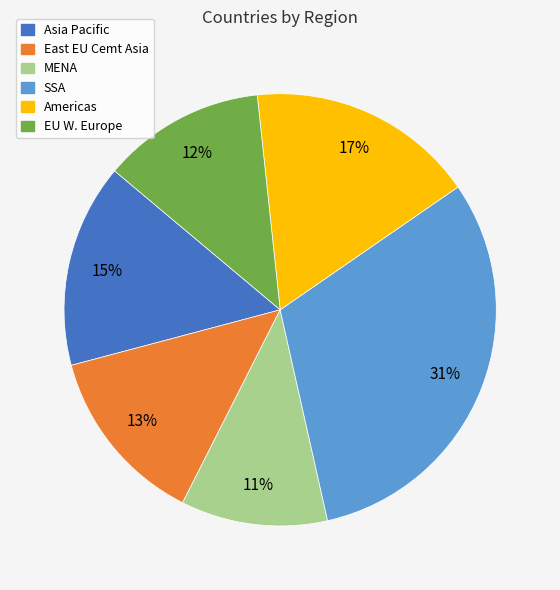

To the nearest percent, what portion does East EU Cemt Asia represent?

13%